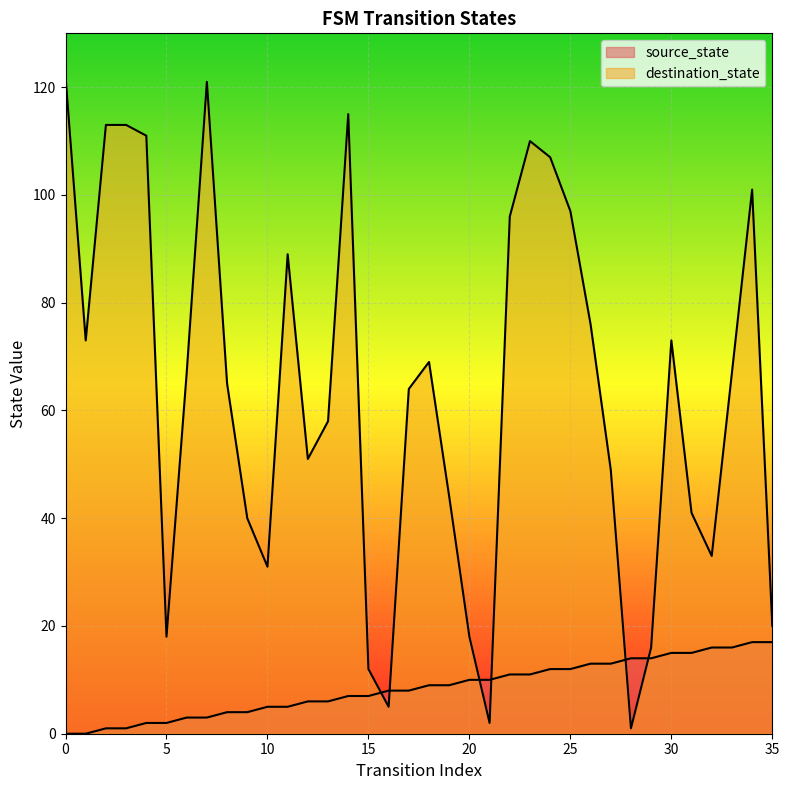

Reading left to right, what are all the values shown in this chart?

source_state: 0	0	1	1	2	2	3	3	4	4	5	5	6	6	7	7	8	8	9	9	10	10	11	11	12	12	13	13	14	14	15	15	16	16	17	17
destination_state: 122	73	113	113	111	18	67	121	65	40	31	89	51	58	115	12	5	64	69	44	18	2	96	110	107	97	76	49	1	16	73	41	33	67	101	20